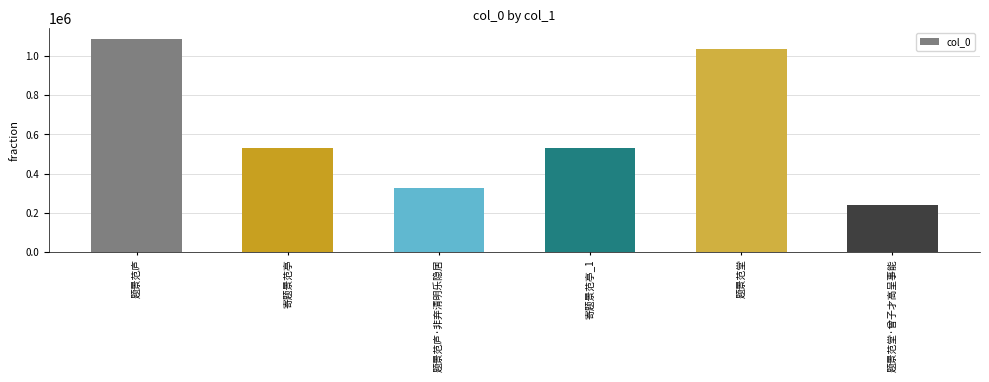

Is it true that the value at 题景范庐·非弃清明乐隐居 is 73465?

False